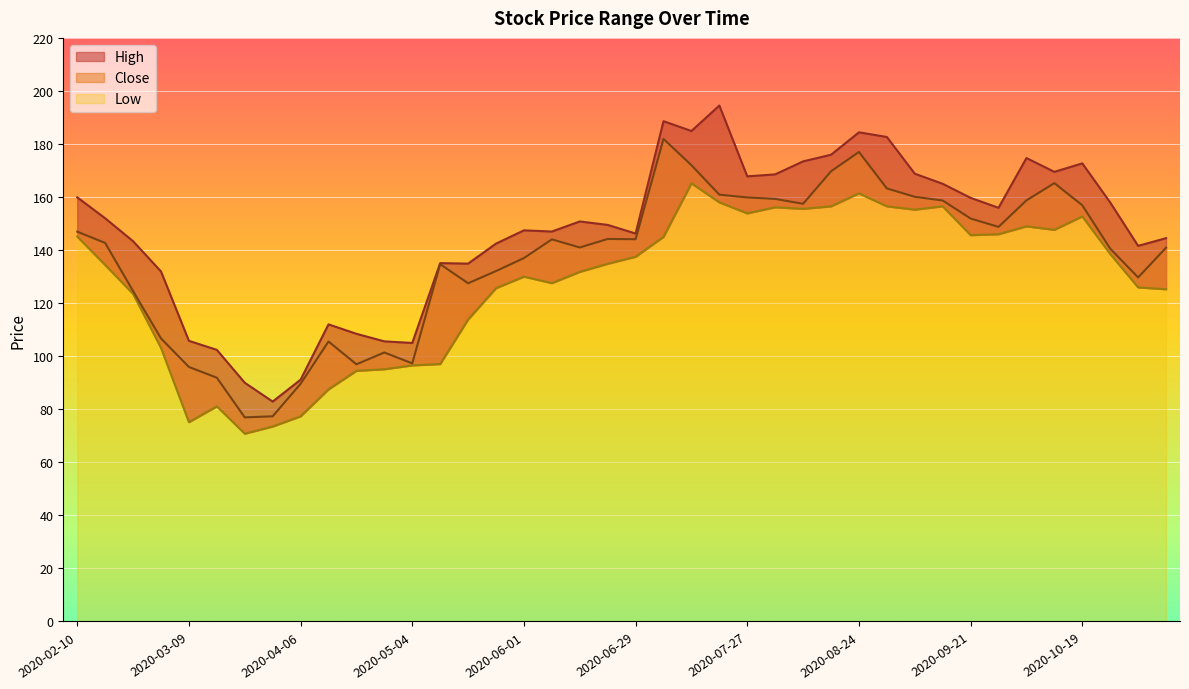

Count the number of categories in the chart.

40